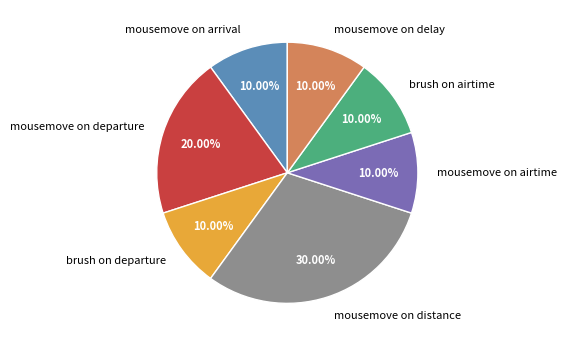

To the nearest percent, what is the average slice percentage?

14%